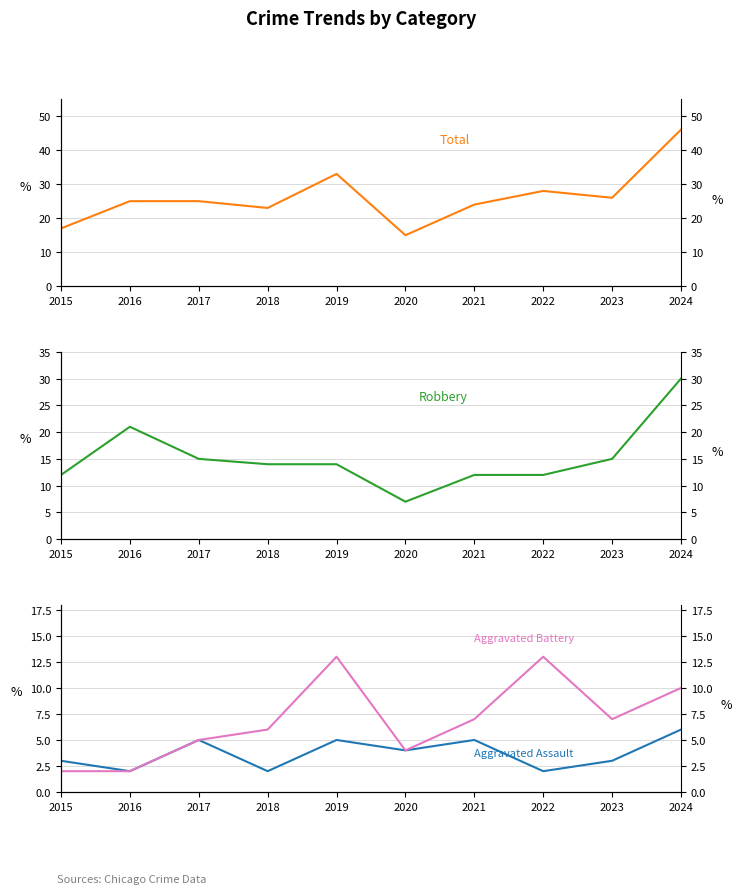

Reading right to left, extract all data points from this chart.

Total: 46	26	28	24	15	33	23	25	25	17
Robbery: 30	15	12	12	7	14	14	15	21	12
Aggravated Assault: 6	3	2	5	4	5	2	5	2	3
Aggravated Battery: 10	7	13	7	4	13	6	5	2	2